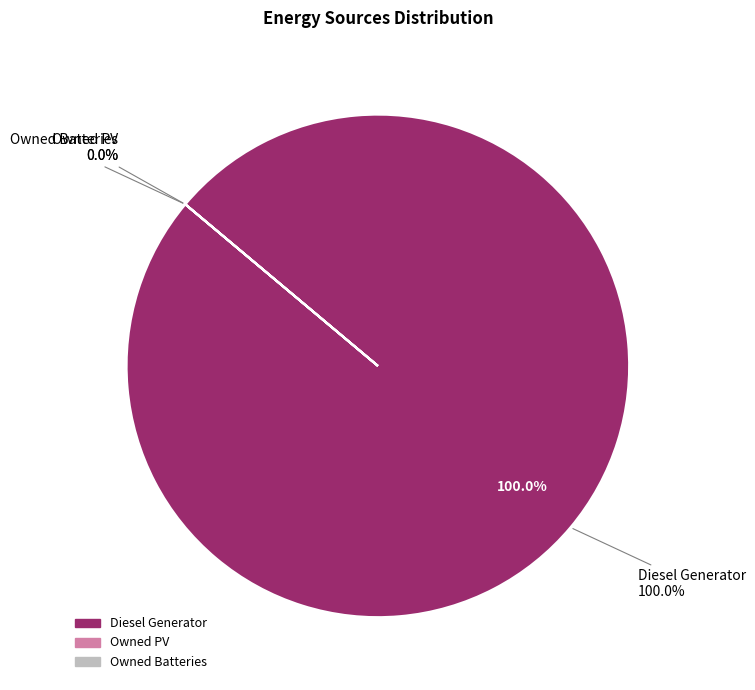

What is the majority slice?

Diesel Generator